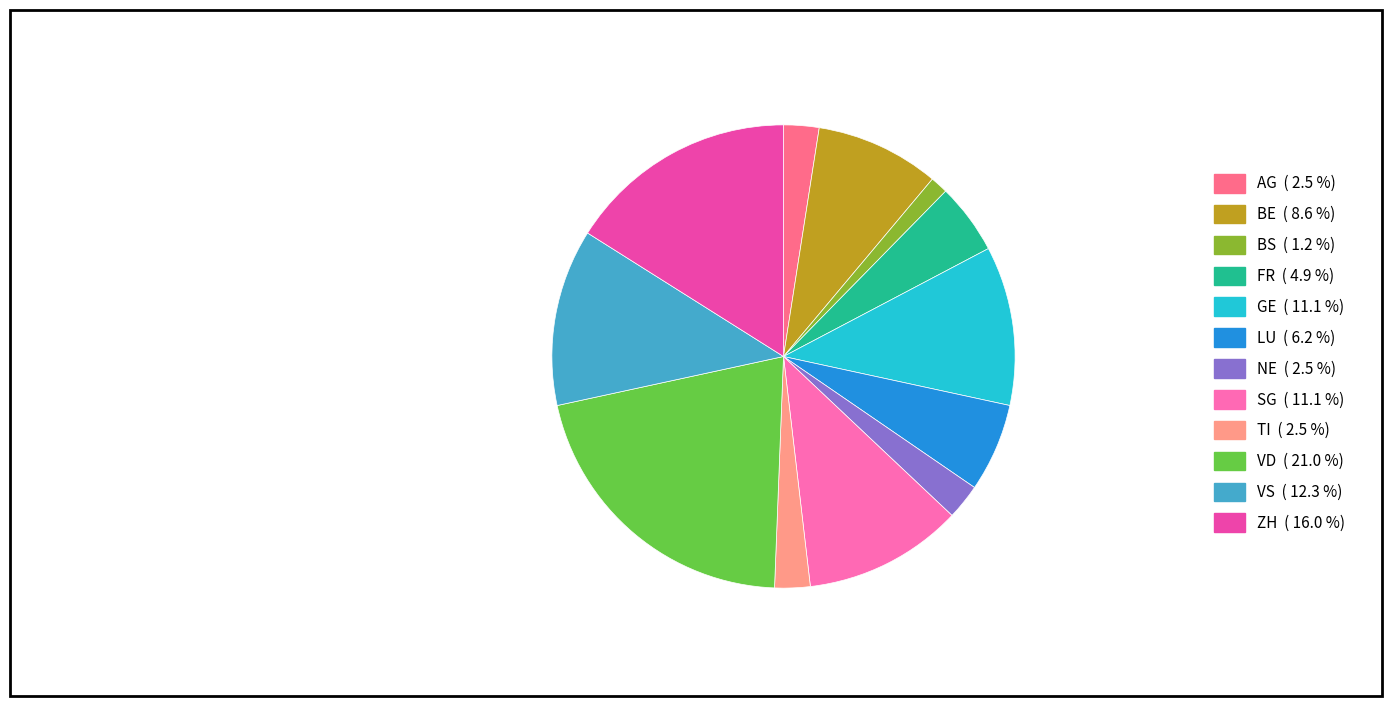

Count the number of slices in the pie.

12